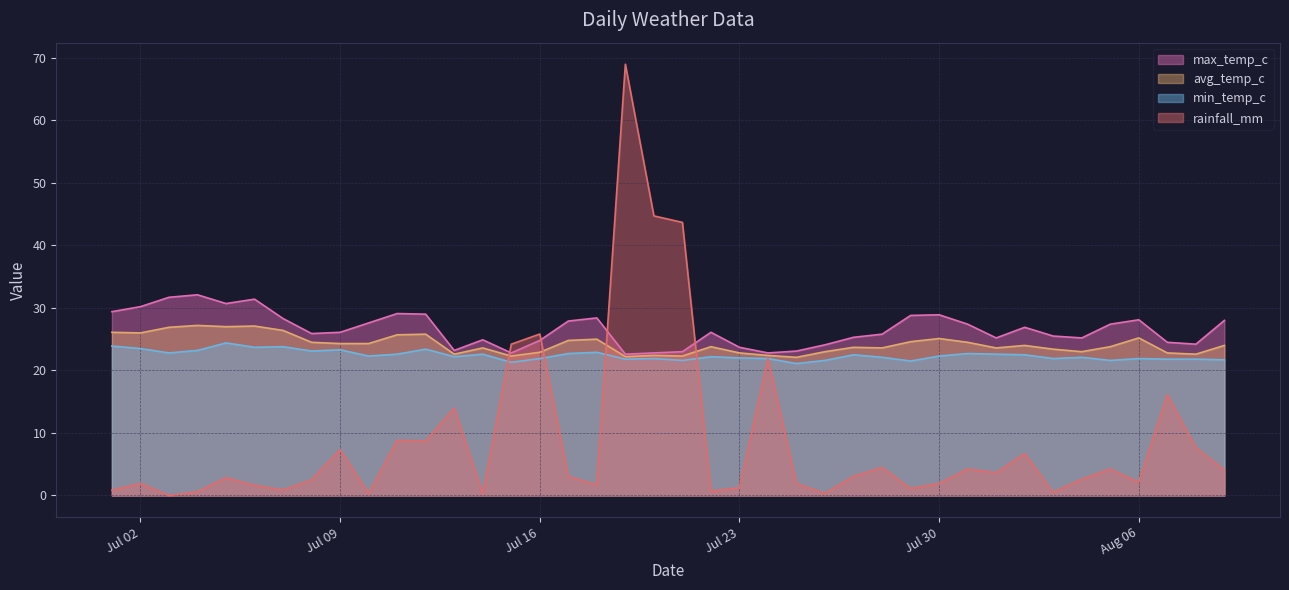

What are all the series names shown in the legend?

max_temp_c, avg_temp_c, min_temp_c, rainfall_mm